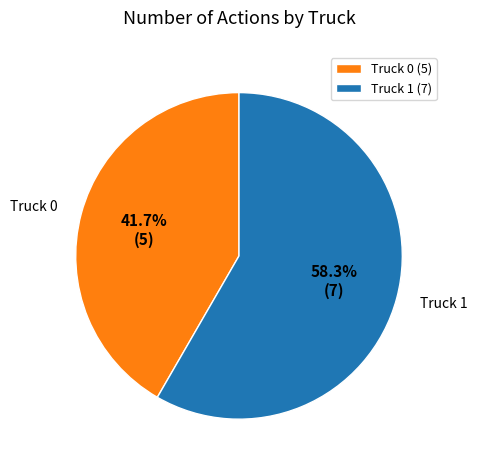

What is the smallest slice in the pie chart?

Truck 0